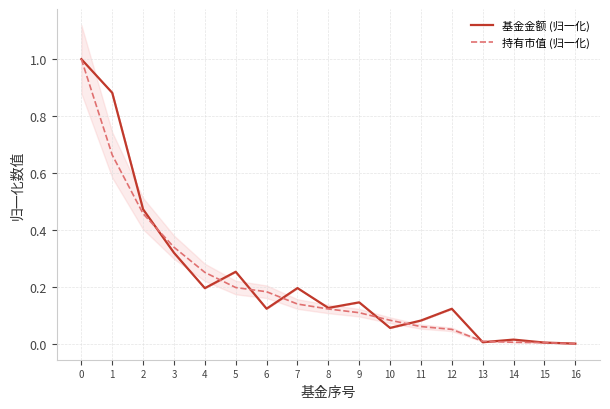

What is the difference between the highest and lowest values at 4?

0.1